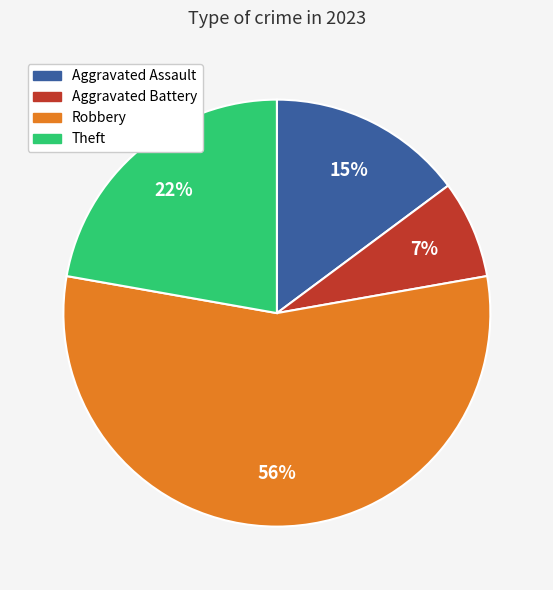

Does any single category account for the majority?

Yes